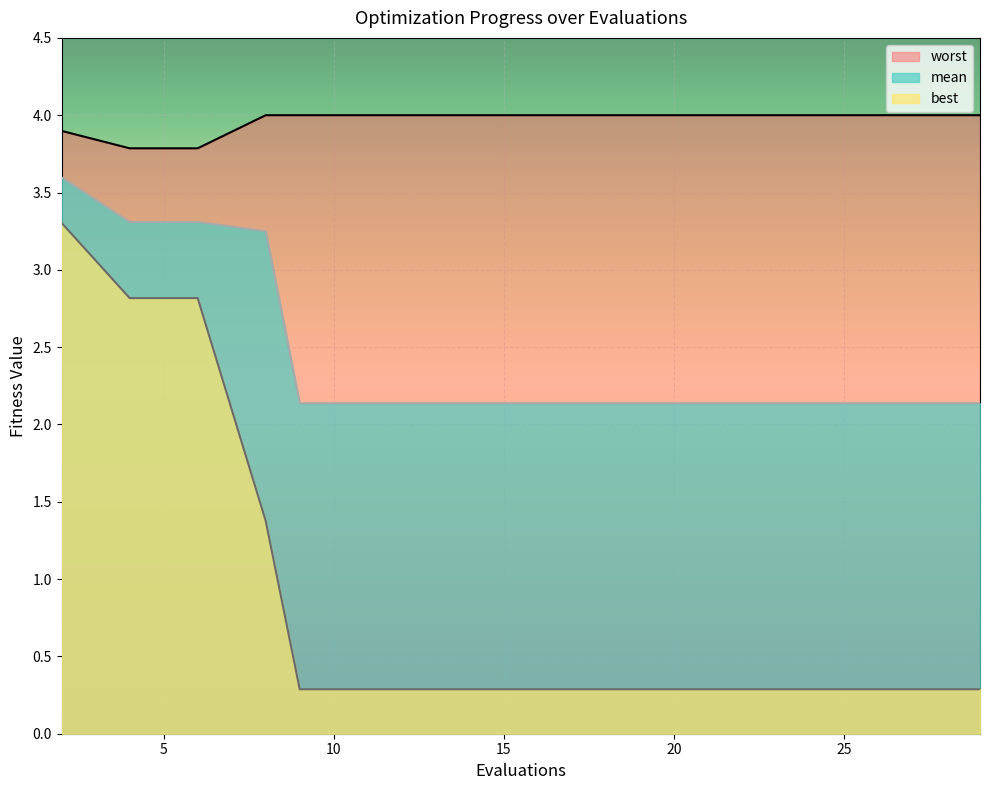

List the series in order of their overall mean, highest first.

worst, mean, best